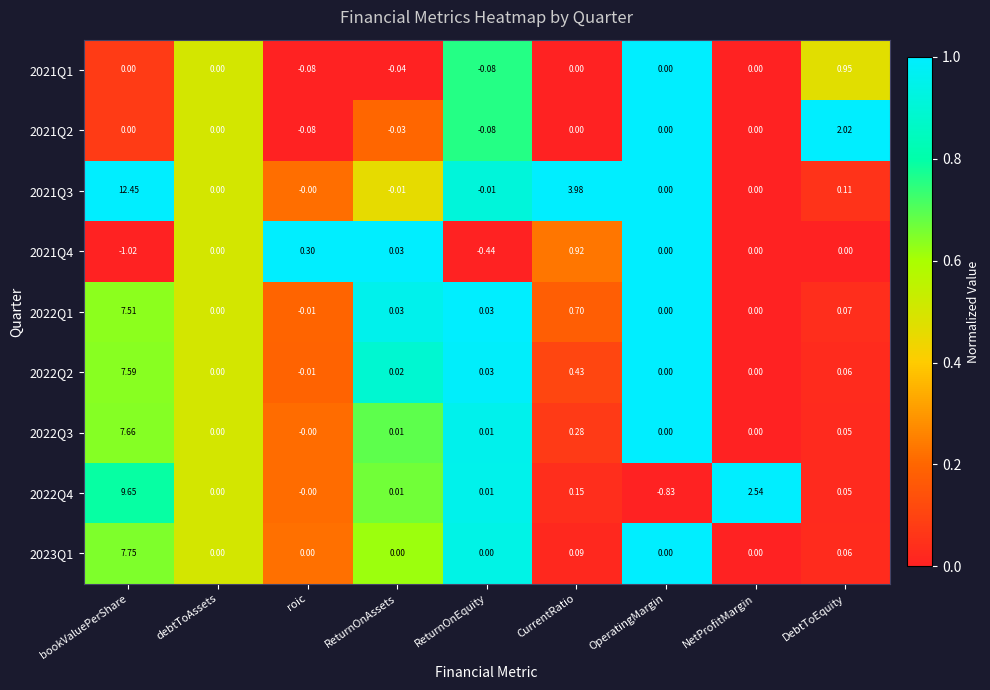

Where is 2023Q1 nearest to the value 3?

CurrentRatio